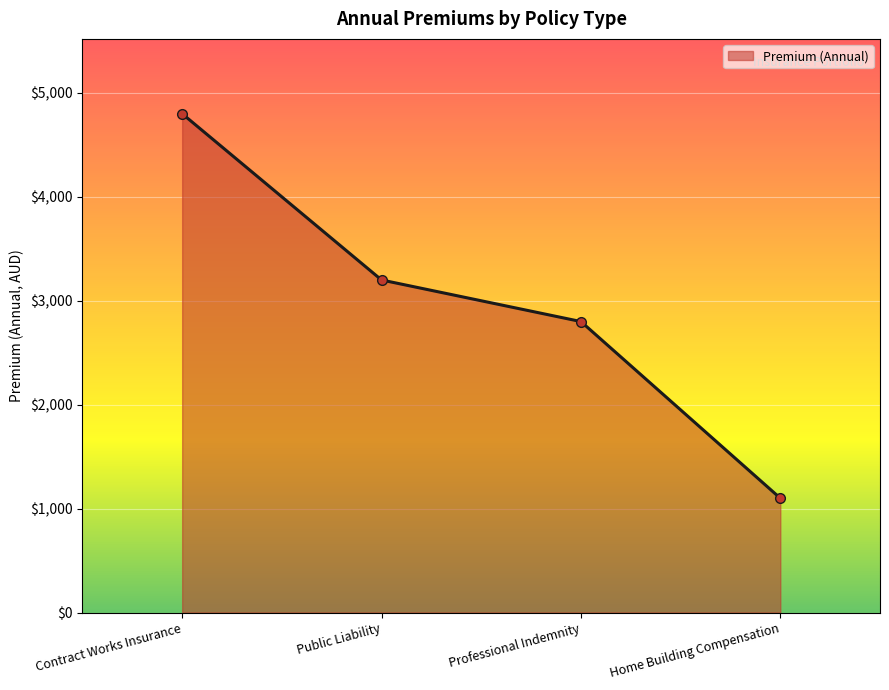

True or false: the data has more than 2 interior local peaks.

False